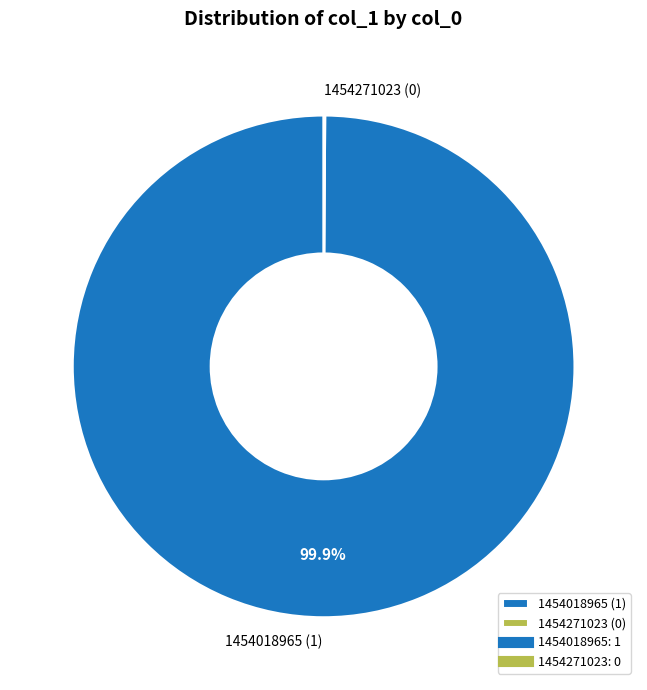

Is there any slice that represents more than half of the pie?

Yes